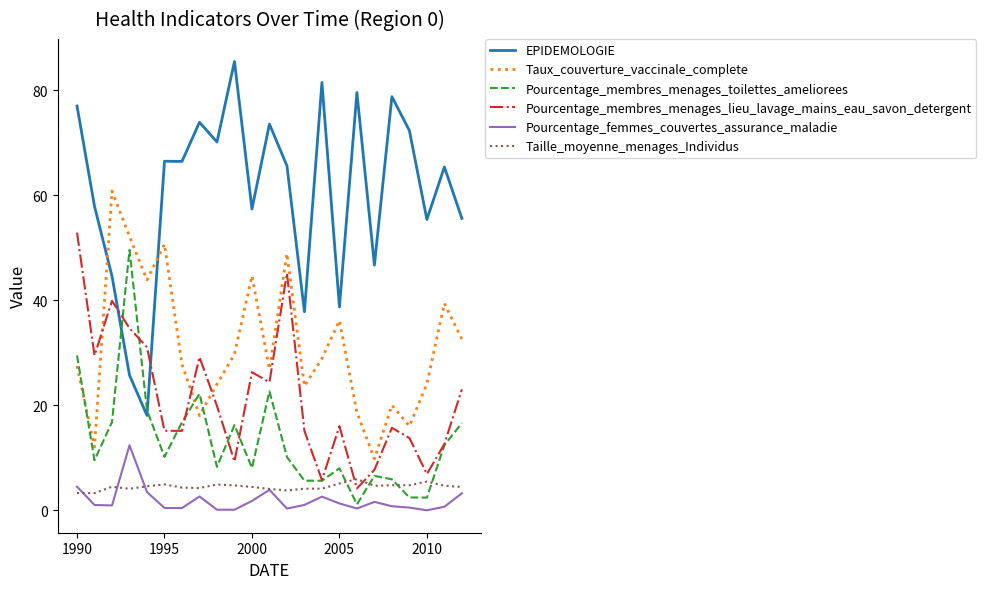

List the series in order of their peak value, lowest first.

Taille_moyenne_menages_Individus, Pourcentage_femmes_couvertes_assurance_maladie, Pourcentage_membres_menages_toilettes_ameliorees, Pourcentage_membres_menages_lieu_lavage_mains_eau_savon_detergent, Taux_couverture_vaccinale_complete, EPIDEMOLOGIE